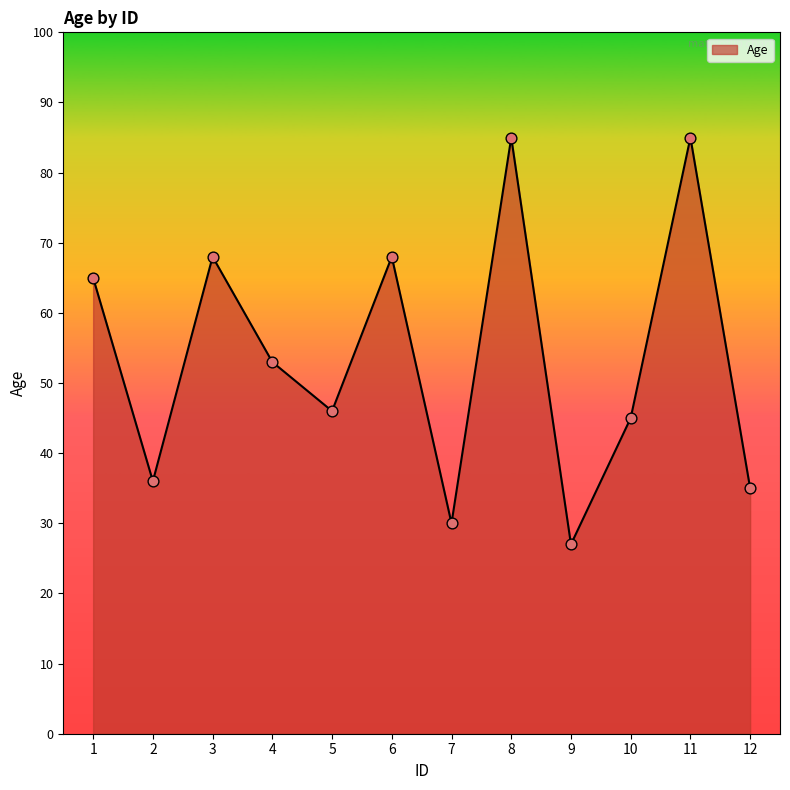

What is the ratio of the value at 6 to the value at 12?

1.9